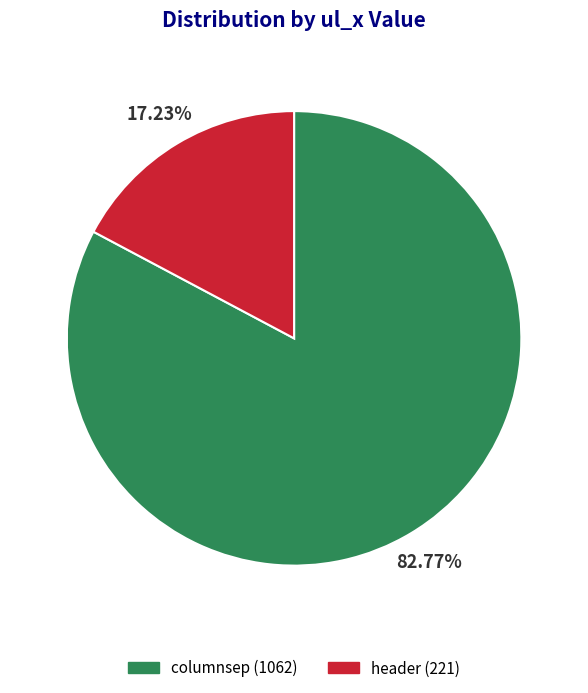

What percentage is the header slice, to the nearest percent?

17%